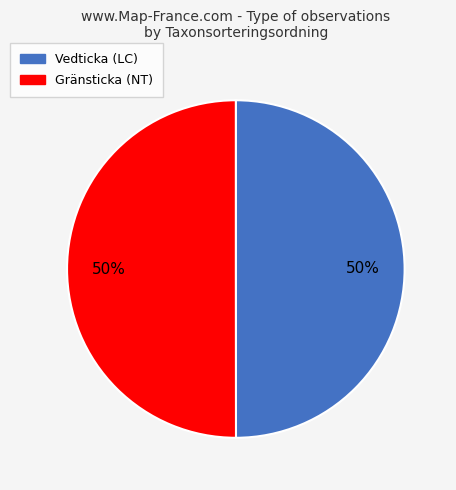

True or false: Vedticka (LC) accounts for 43% of the total.

False